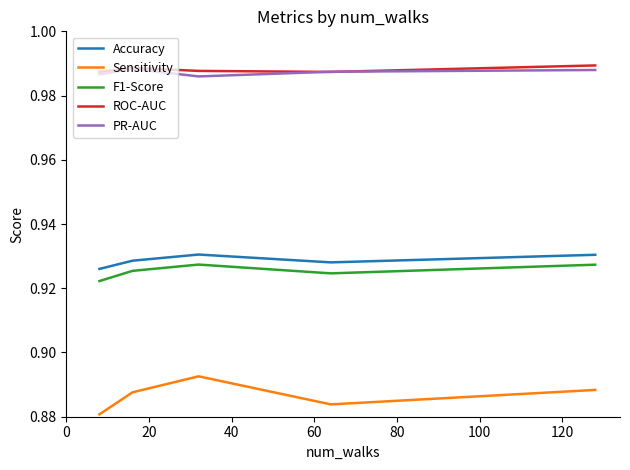

What is the sum of all Sensitivity values?

4.4